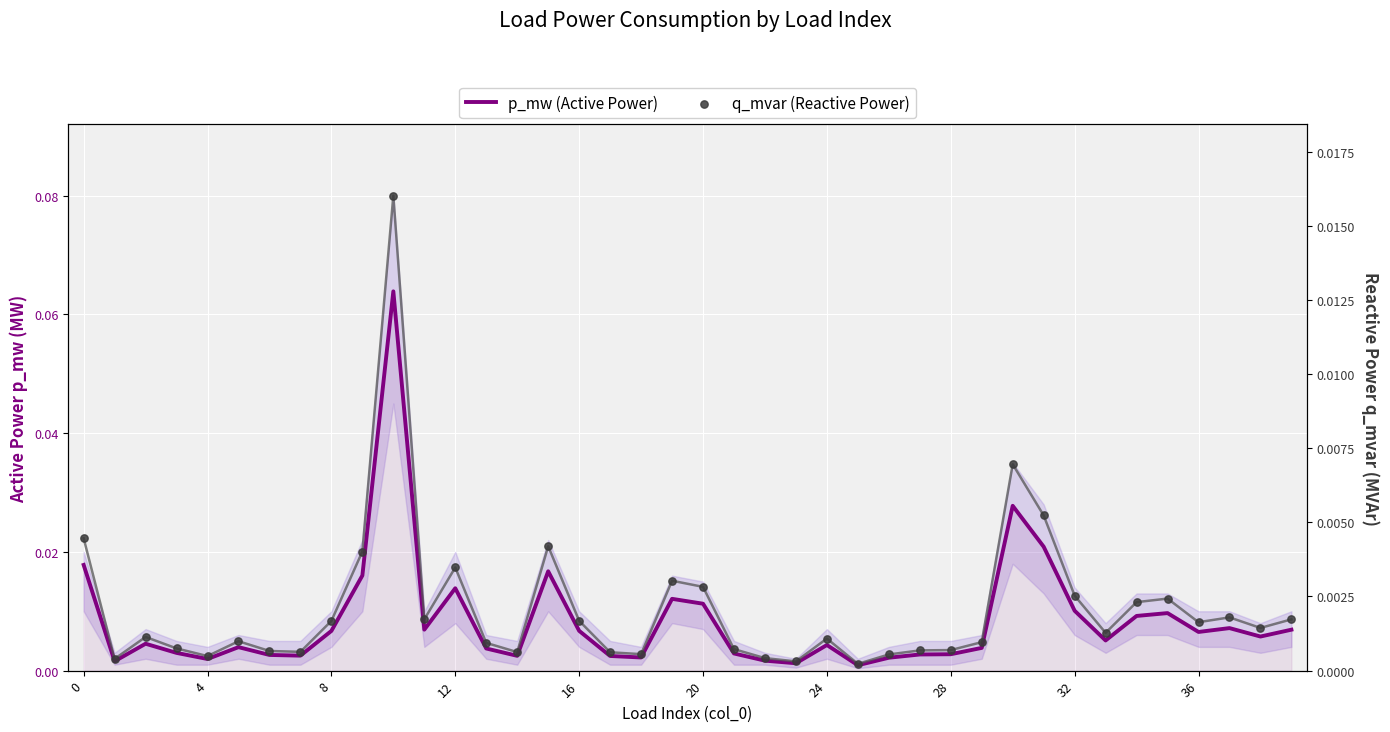

Which series has the largest Y range (max minus min)?

p_mw (Active Power)